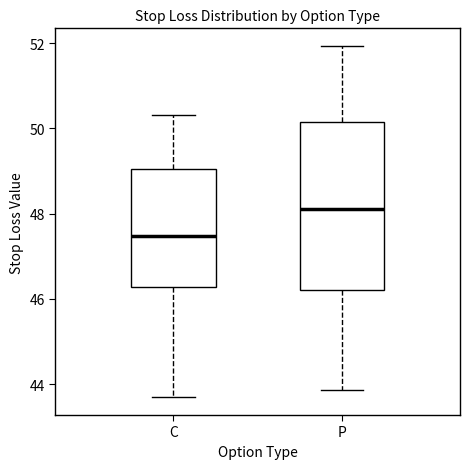

Reading left to right, transcribe this box plot: for each box, give where its median line is, the range the box spans, and where its two whiskers end, as read against the y-axis. The values are not printed on the chart, so give them approximately, as read against the axis.

C: median 47.4, box 46.2 to 49.0, whiskers 43.6 to 50.4
P: median 48.2, box 46.2 to 50.2, whiskers 43.8 to 52.0